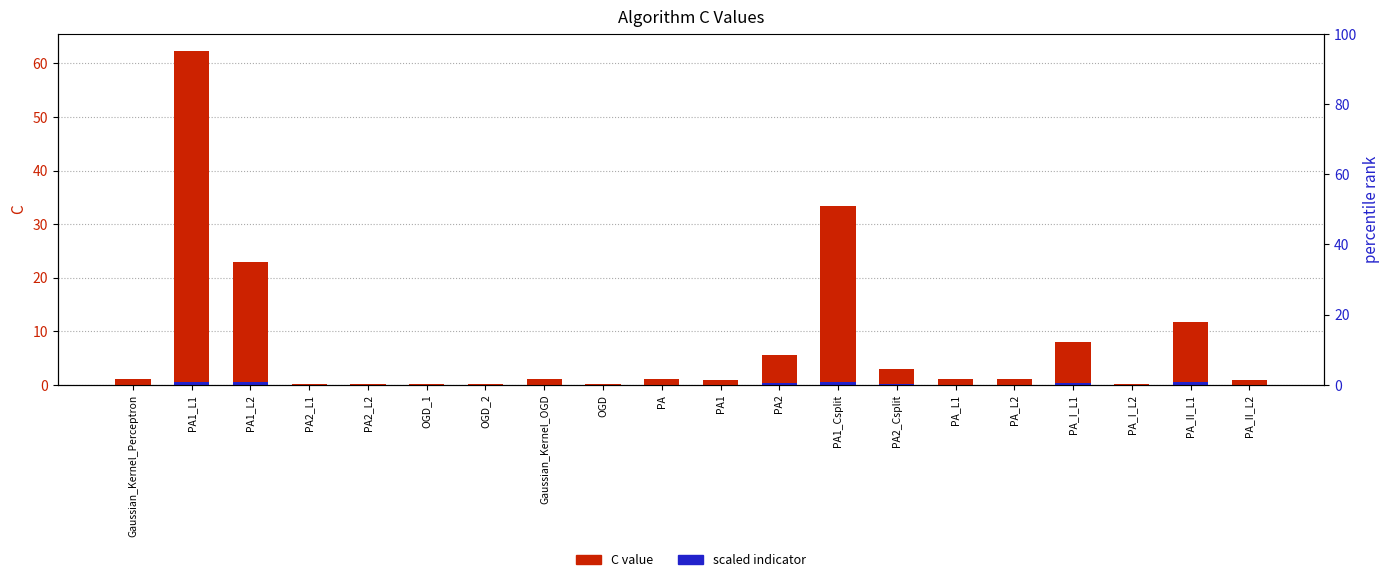

Which series has the largest total across all categories?

C value